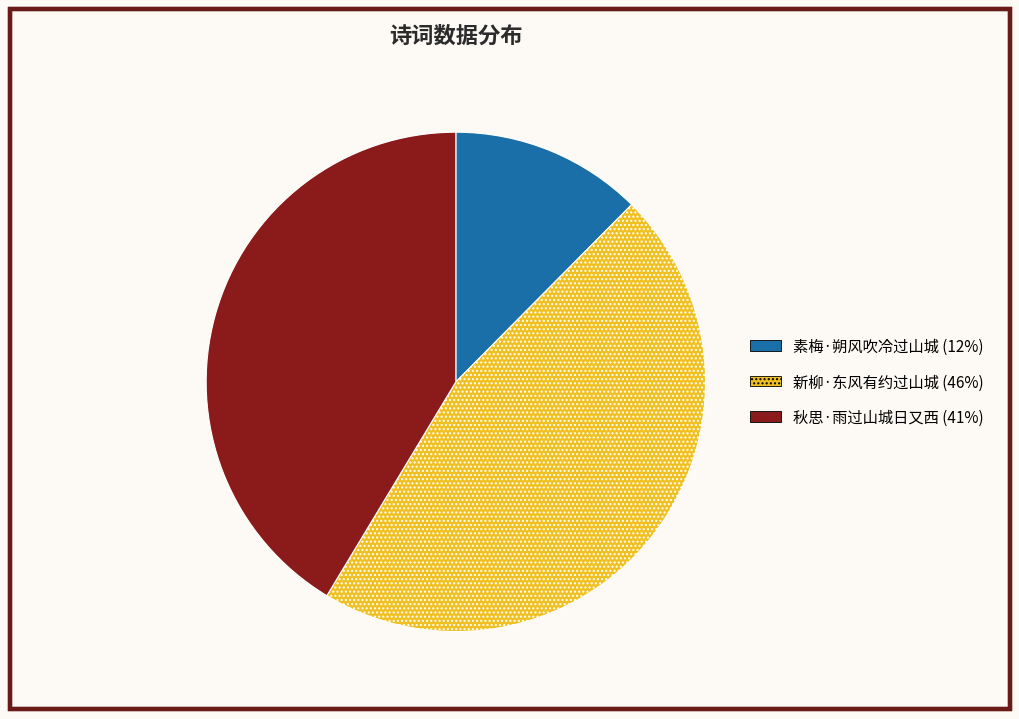

How many slices are in this pie chart?

3